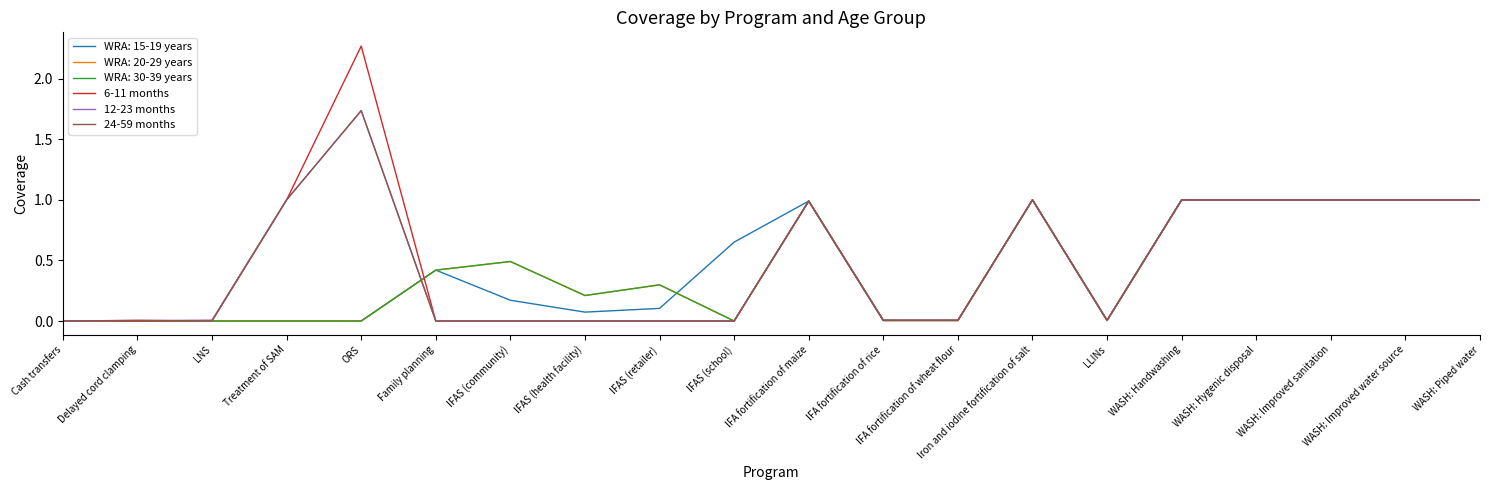

Does the chart display data point markers on the line(s)?

No